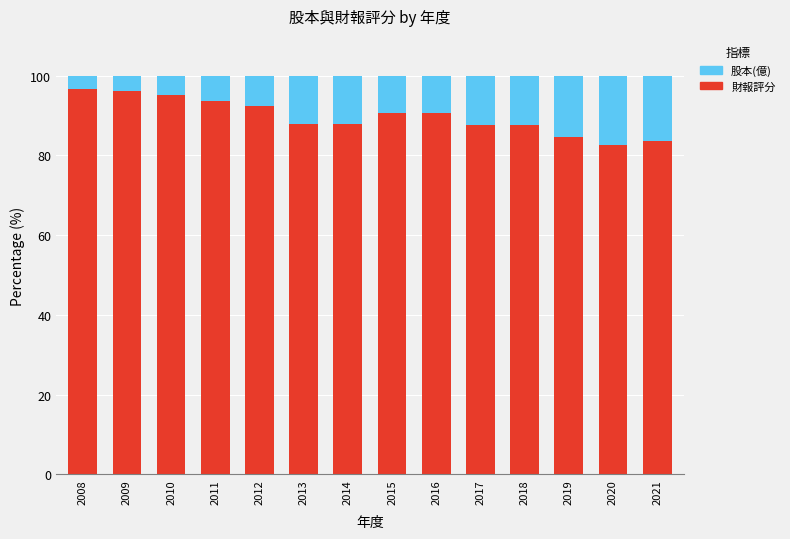

What is the sum of the 財報評分 values at 2018 and 2015?

178.3